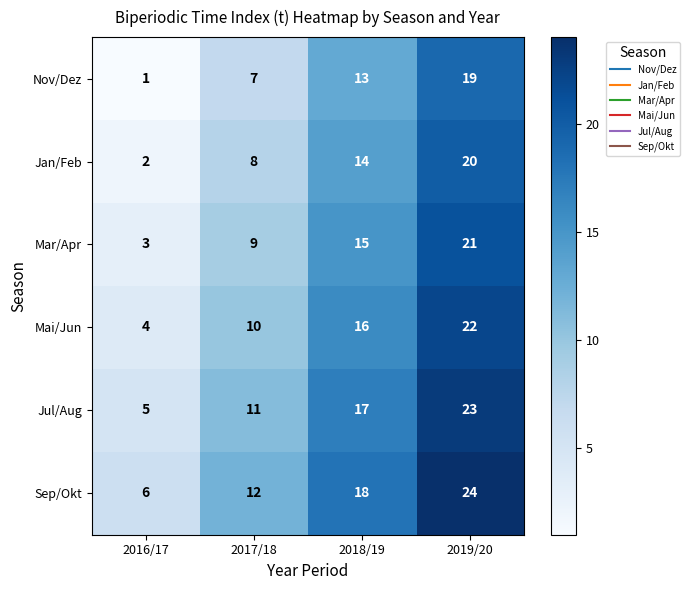

How many data points does each series have?

4